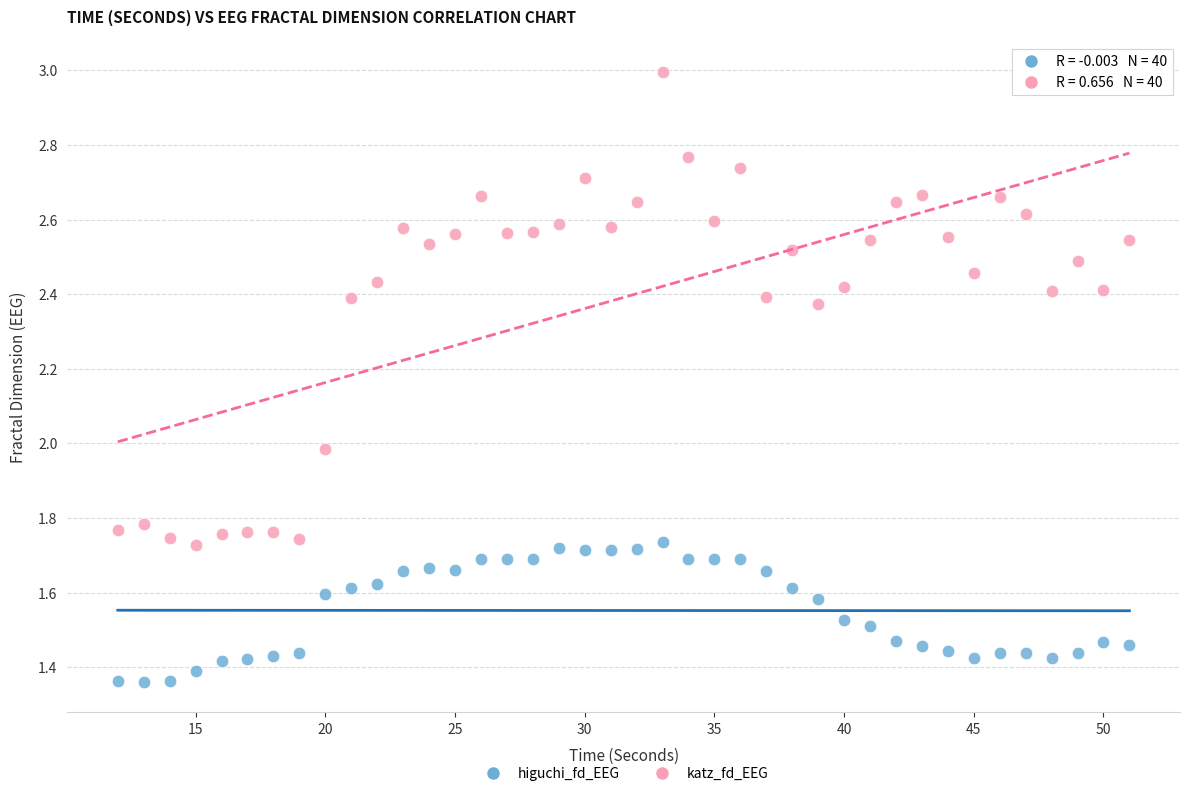

Which series contains the highest Y value?

katz_fd_EEG